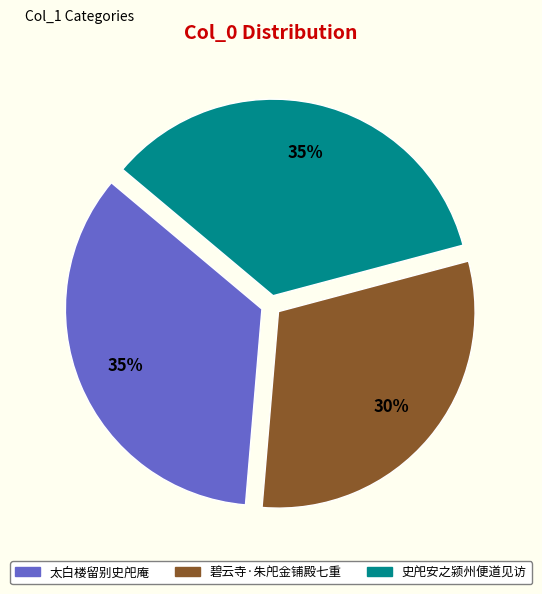

Count the number of slices in the pie.

3